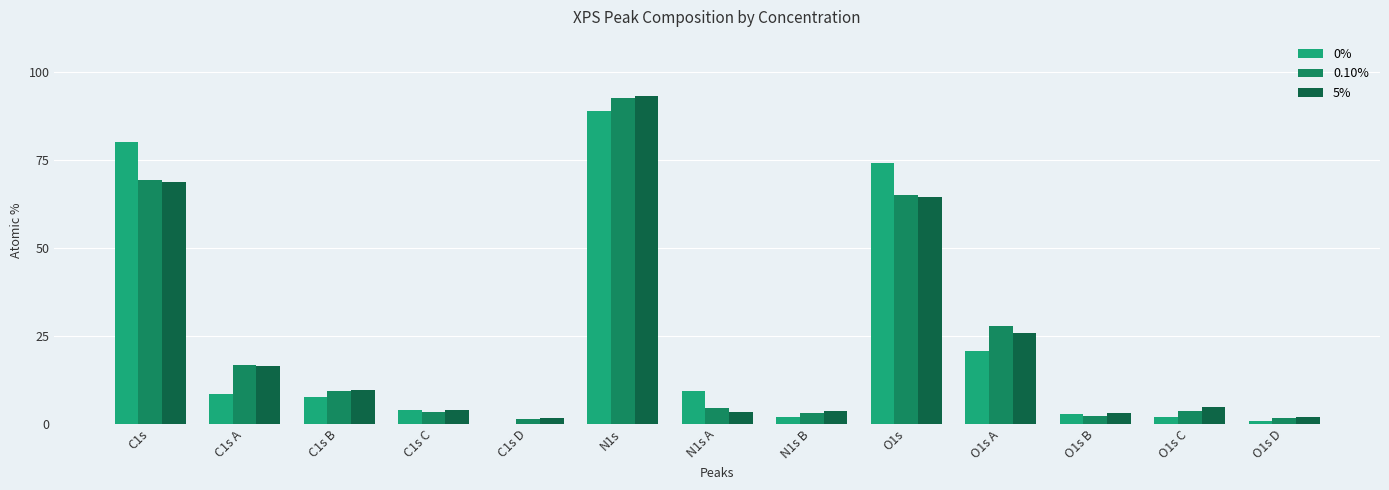

At which label does 0.10% reach its peak?

N1s